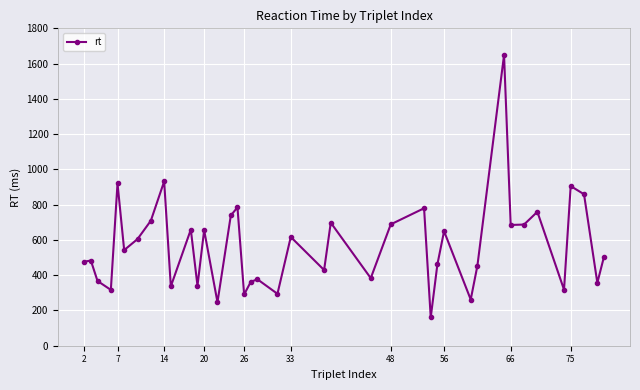

What is the difference between the maximum and minimum values?

1488.5